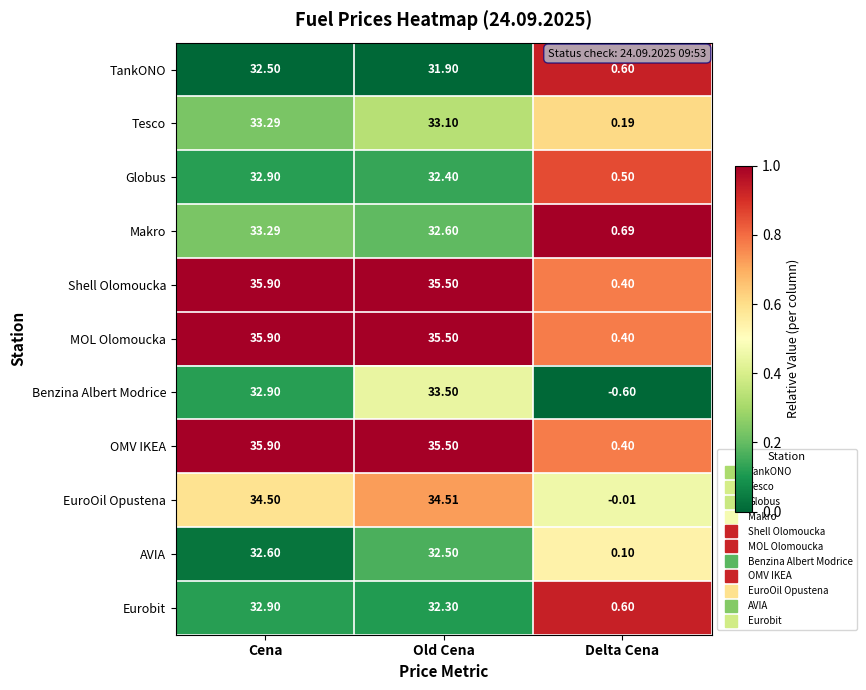

Rank the categories by MOL Olomoucka value from lowest to highest.

Delta Cena, Old Cena, Cena